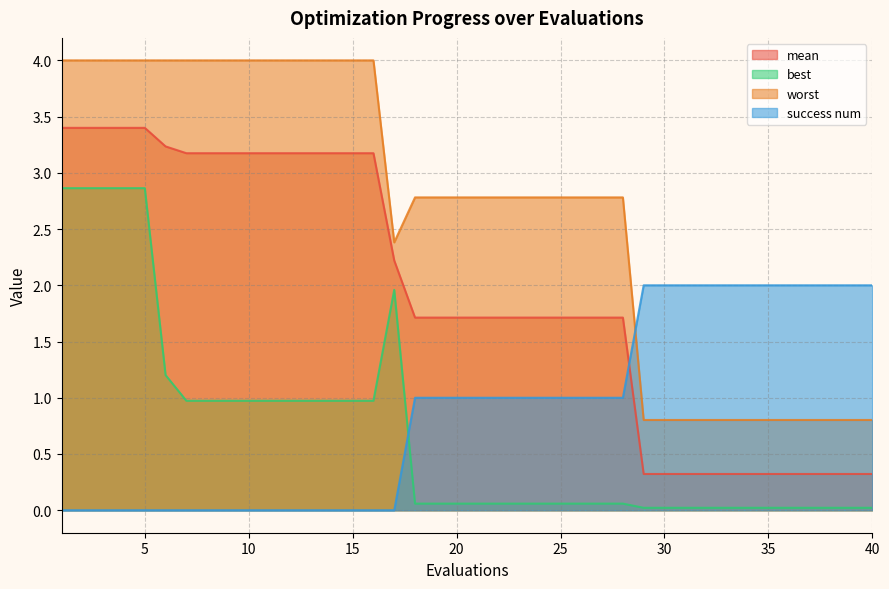

Which series changed the most between 31 and 39?

mean